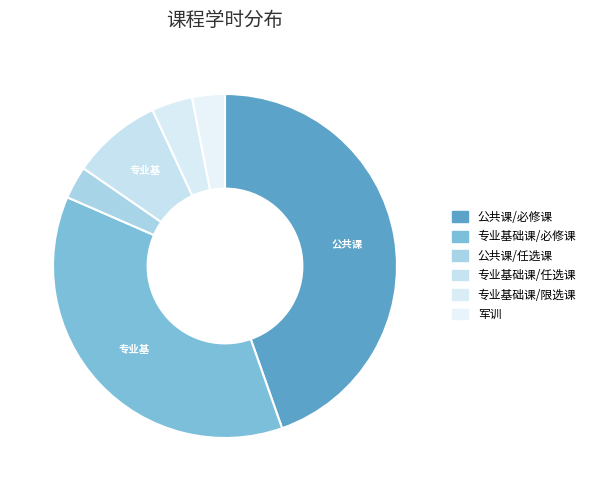

What is the smallest slice in the pie chart?

公共课/任选课